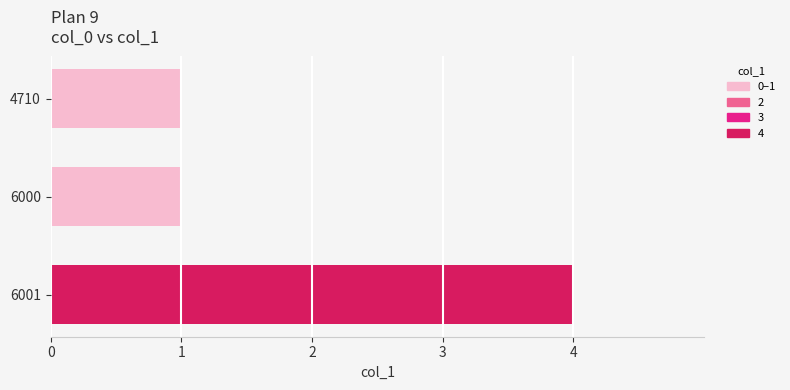

What is the value of the 2nd bar from the top?

1